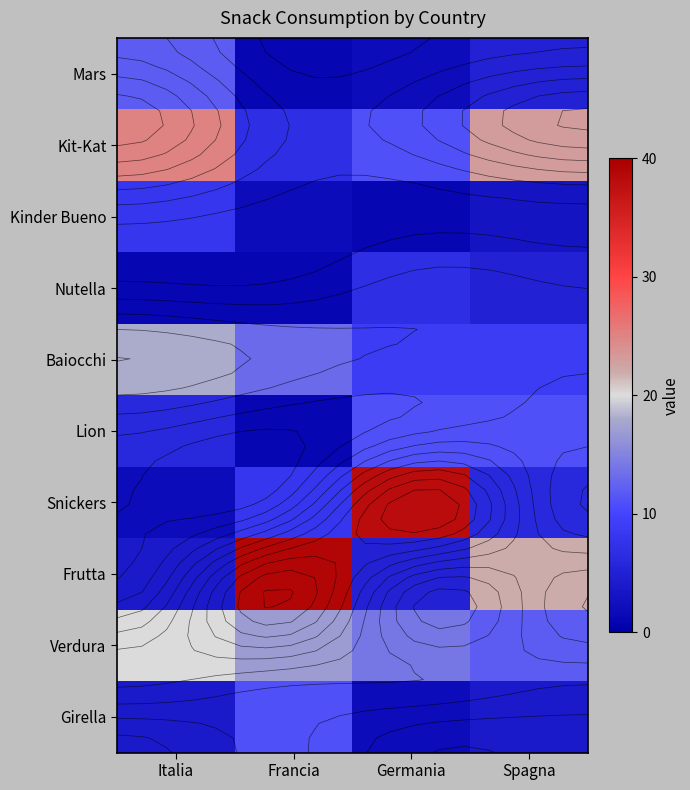

What is the total value across all series at Francia?

100